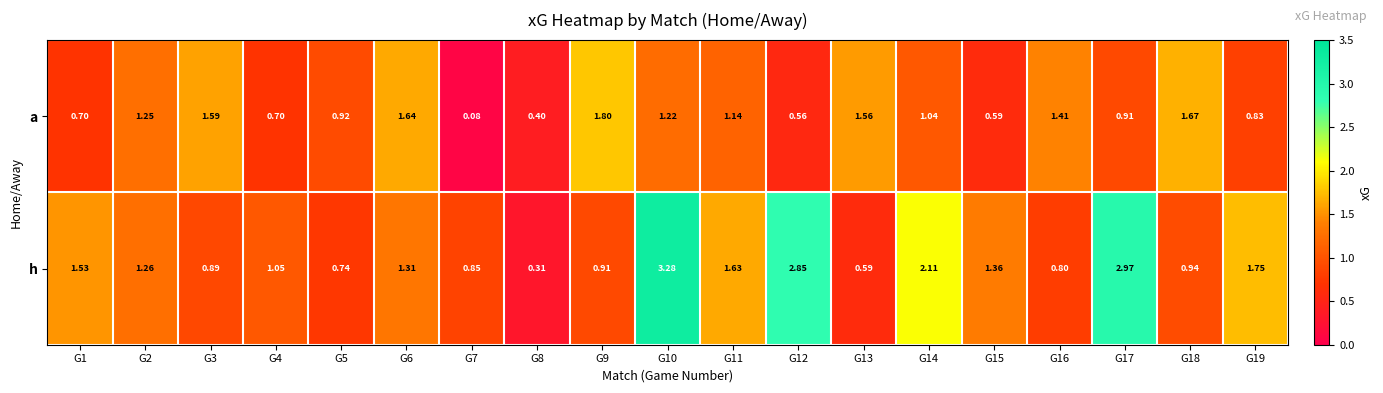

Count the number of data series in this chart.

2